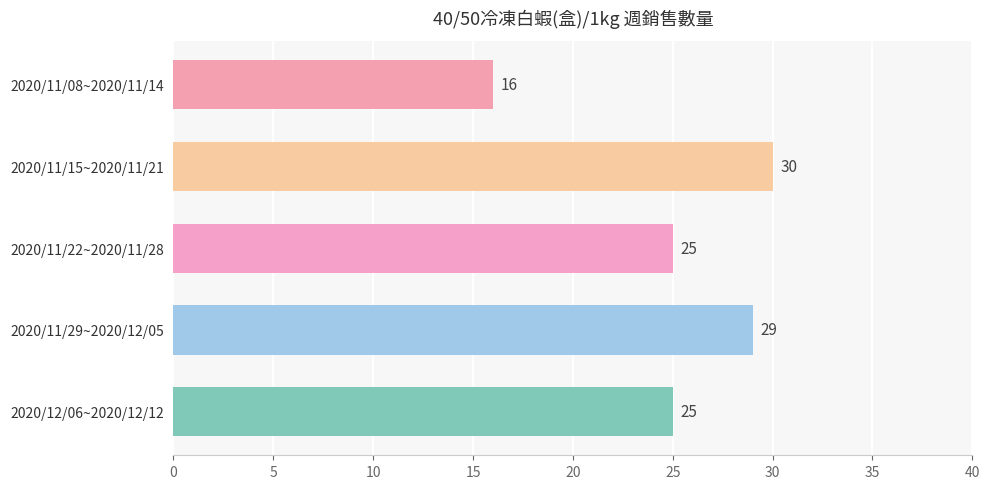

What is the smallest value displayed?

16